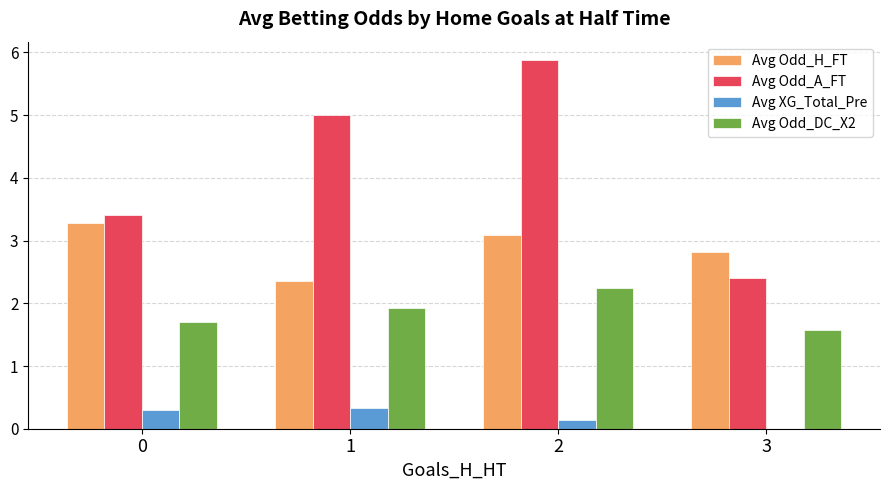

Reading left to right, list all the values displayed in this chart.

Avg Odd_H_FT: 0=3.3	1=2.4	2=3.1	3=2.8
Avg Odd_A_FT: 0=3.4	1=5.0	2=5.9	3=2.4
Avg XG_Total_Pre: 0=0.3	1=0.3	2=0.1	3=0.0
Avg Odd_DC_X2: 0=1.7	1=1.9	2=2.2	3=1.6